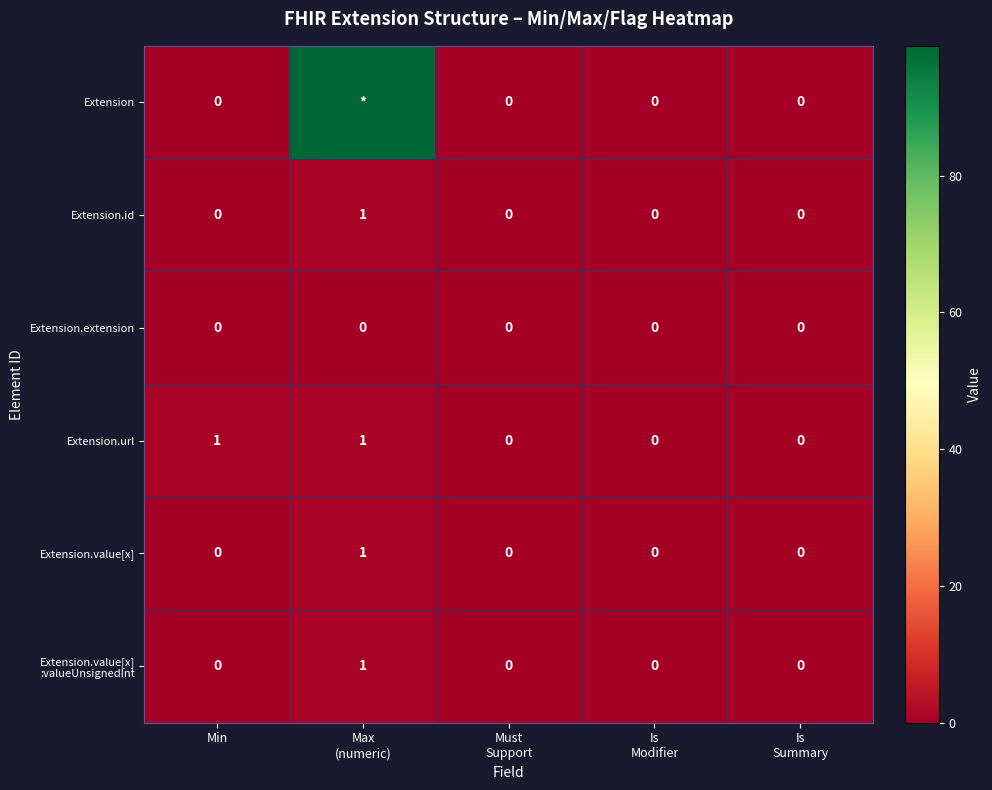

The Extension.extension series shows 0 at Min. True or false?

True